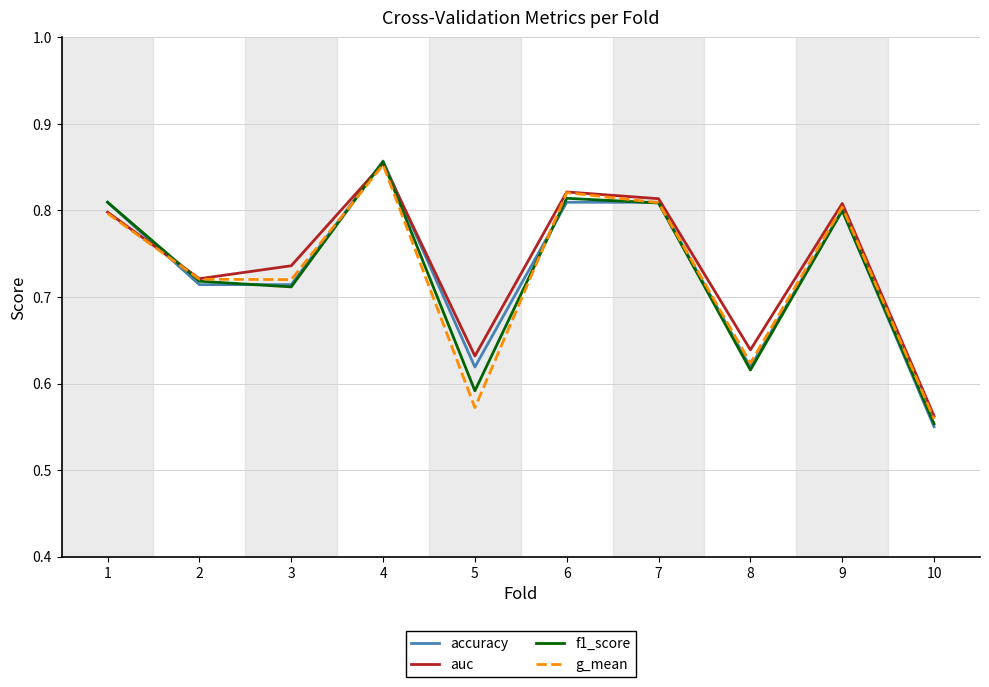

Which series changed the most between 2 and 6?

auc